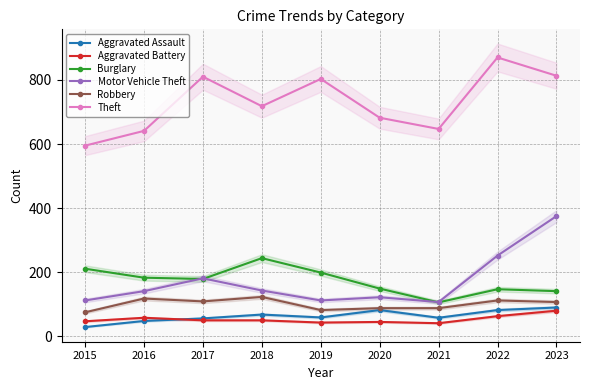

At which category is the sum across all series the highest?

2023